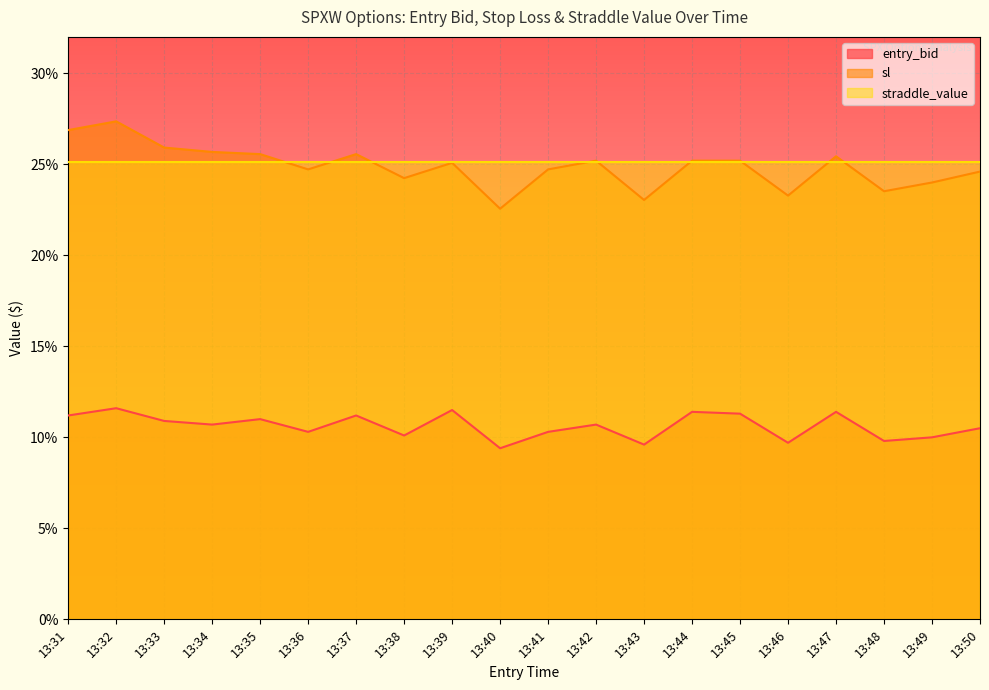

True or false: sl and entry_bid intersect in this chart.

False